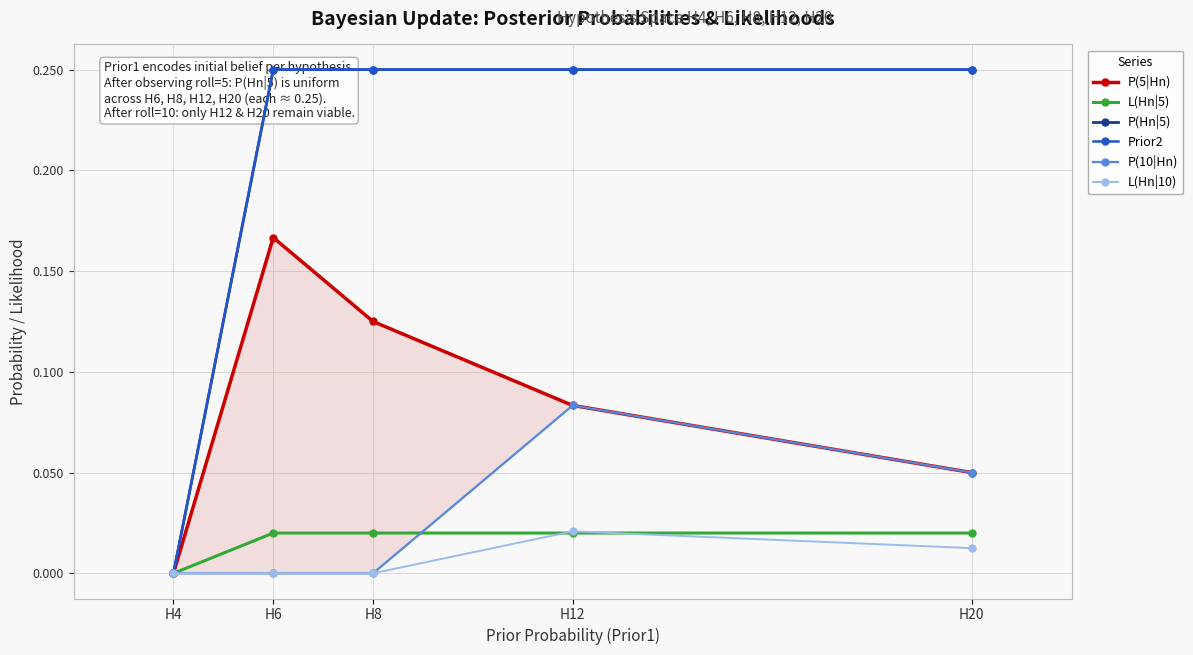

Reading left to right, list all the values displayed in this chart.

P(5|Hn): 0.0	0.2	0.1	0.1	0.1
L(Hn|5): 0.0	0.0	0.0	0.0	0.0
P(Hn|5): 0.0	0.2	0.3	0.2	0.3
Prior2: 0.0	0.2	0.3	0.2	0.3
P(10|Hn): 0.0	0.0	0.0	0.1	0.1
L(Hn|10): 0.0	0.0	0.0	0.0	0.0